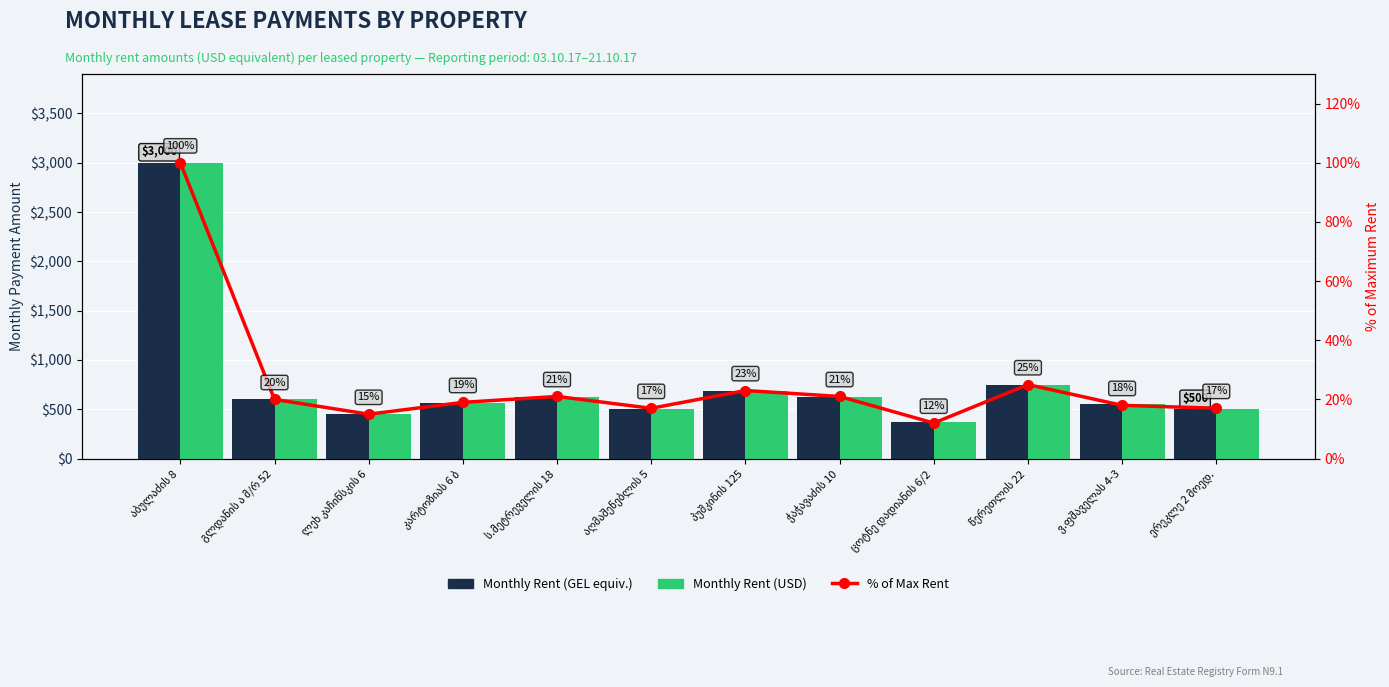

How many categories are shown in the chart?

12